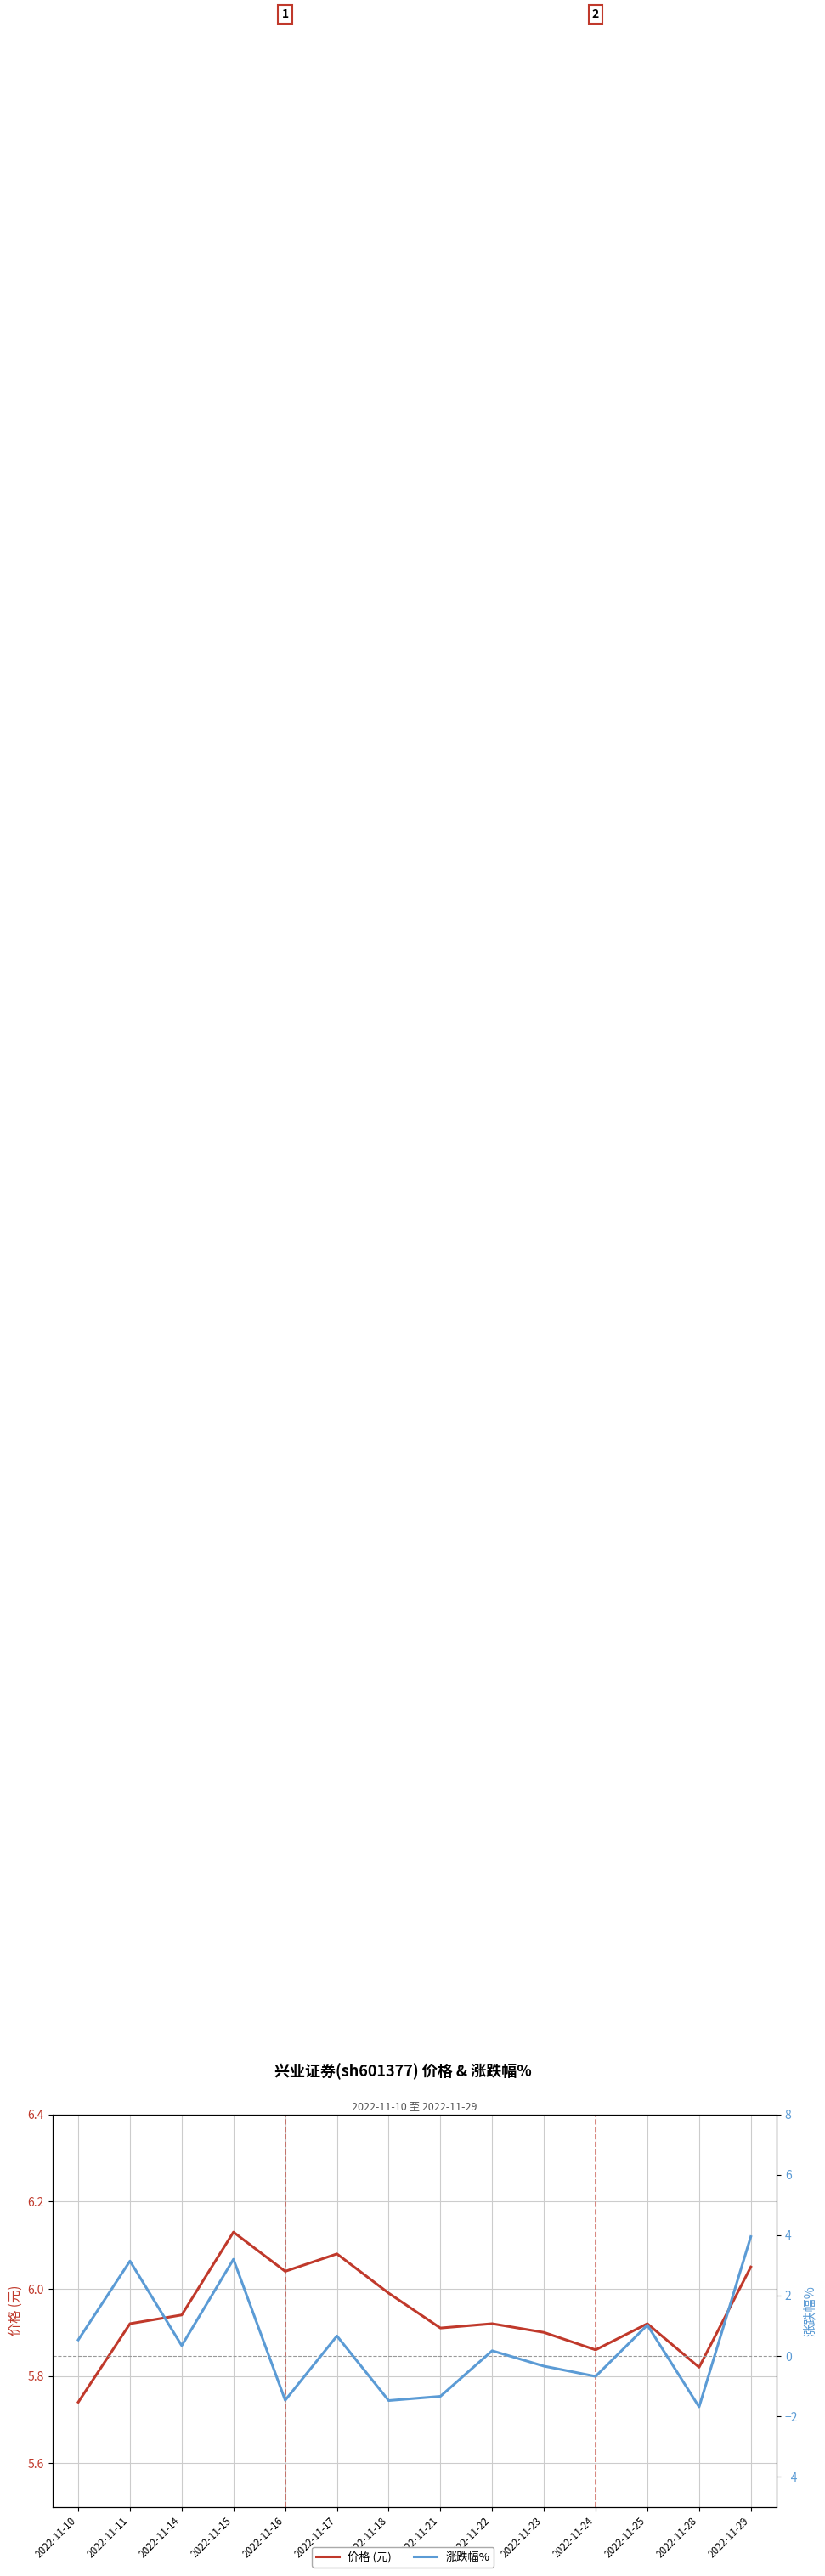

At which category does 涨跌幅% reach its first local valley?

2022-11-14